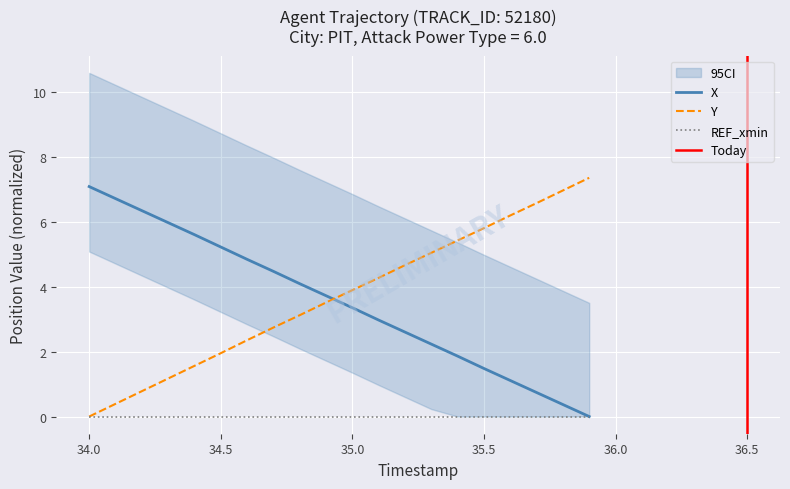

What is the difference between the second highest and minimum values in the Y series?

7.0